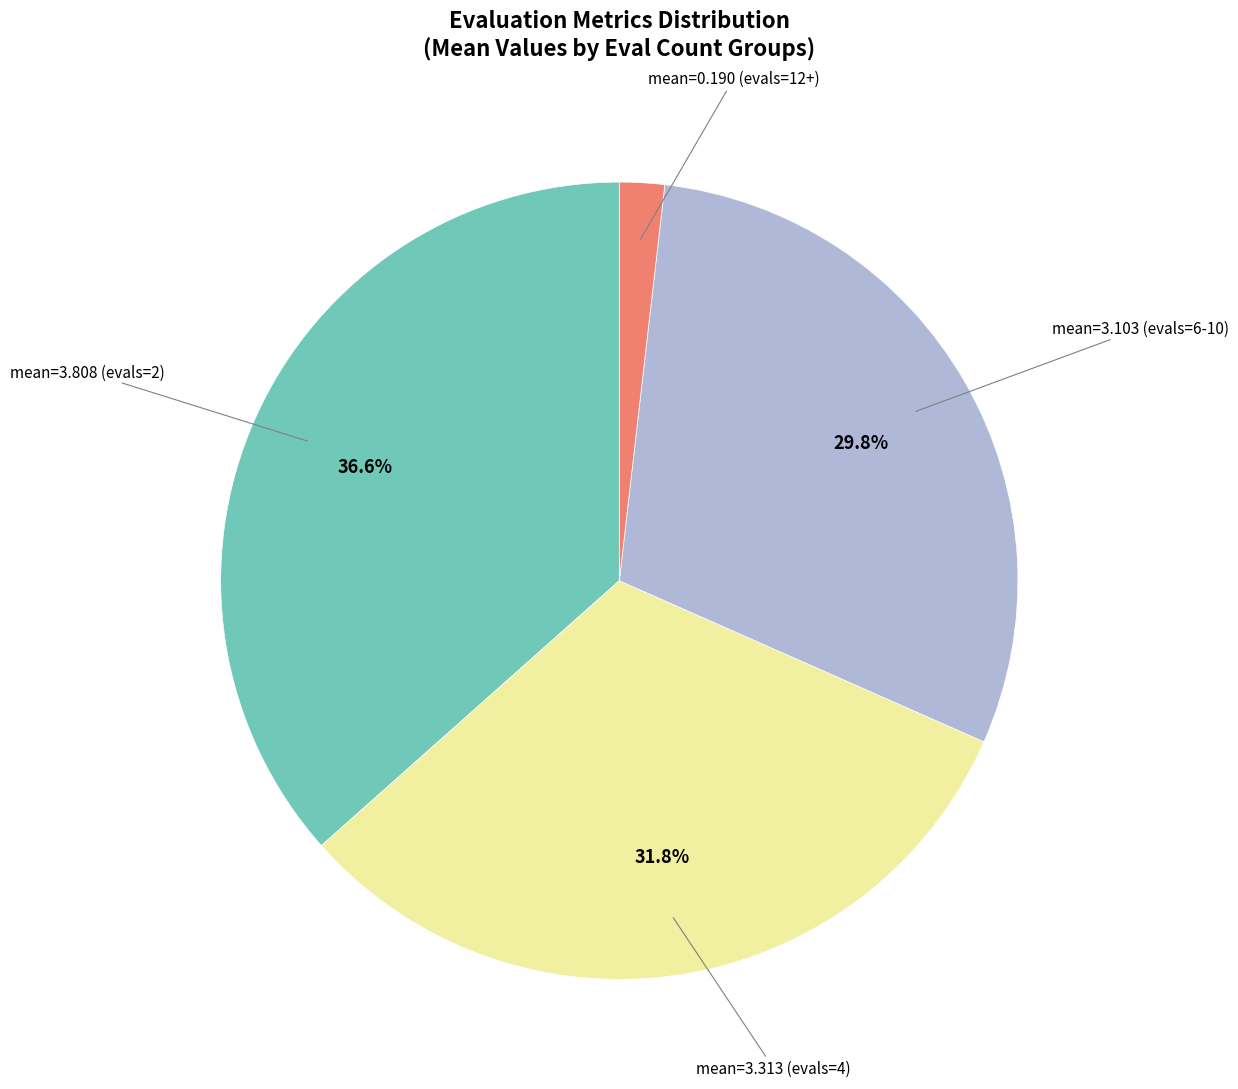

Count the number of slices in the pie.

4